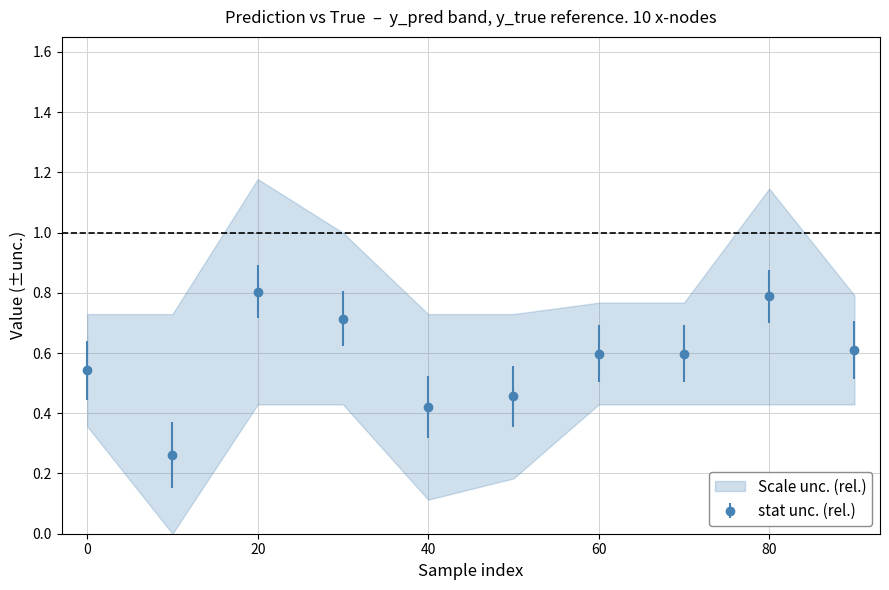

Rank the categories by value from highest to lowest.

20, 80, 30, 90, 60, 70, 0, 50, 40, 10